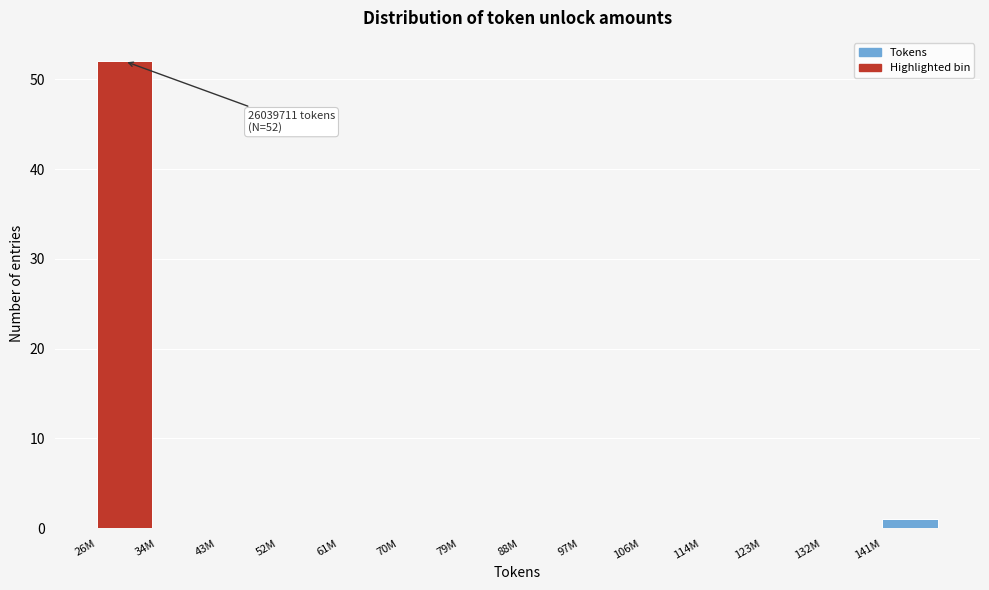

Reading left to right, transcribe all the data shown in this chart.

26M=52	34M=0	43M=0	52M=0	61M=0	70M=0	79M=0	88M=0	97M=0	106M=0	114M=0	123M=0	132M=0	141M=1